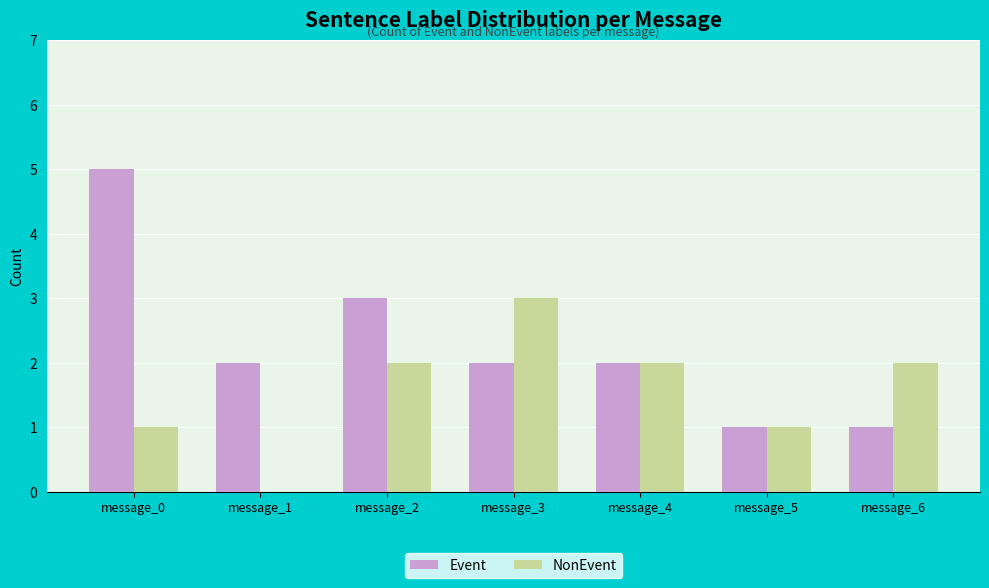

At which label does NonEvent reach its peak?

message_3